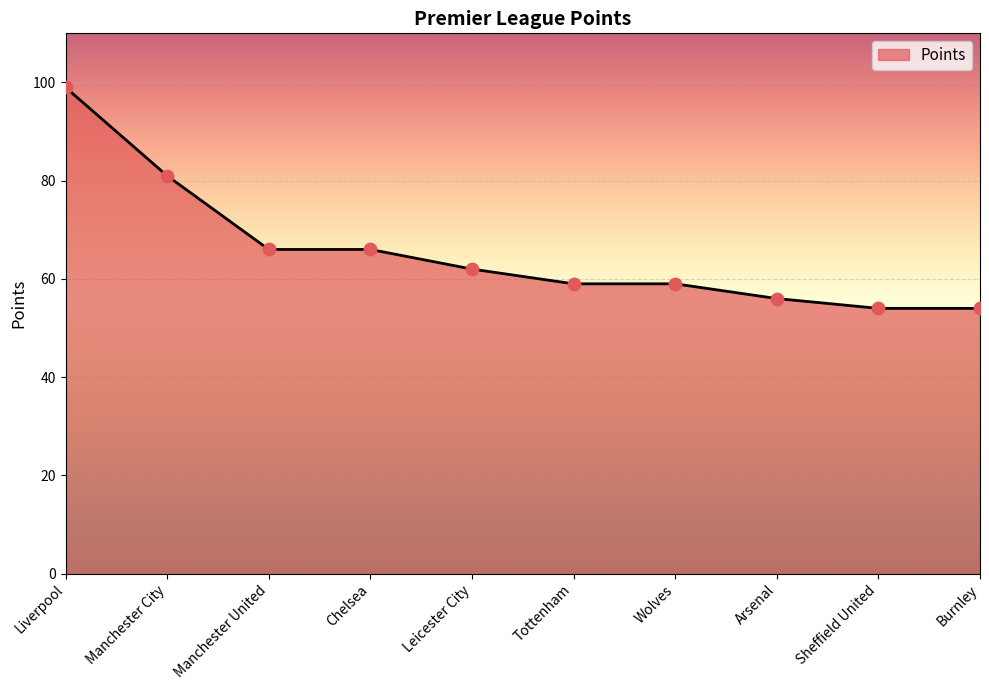

Between Liverpool and Burnley, which is larger?

Liverpool